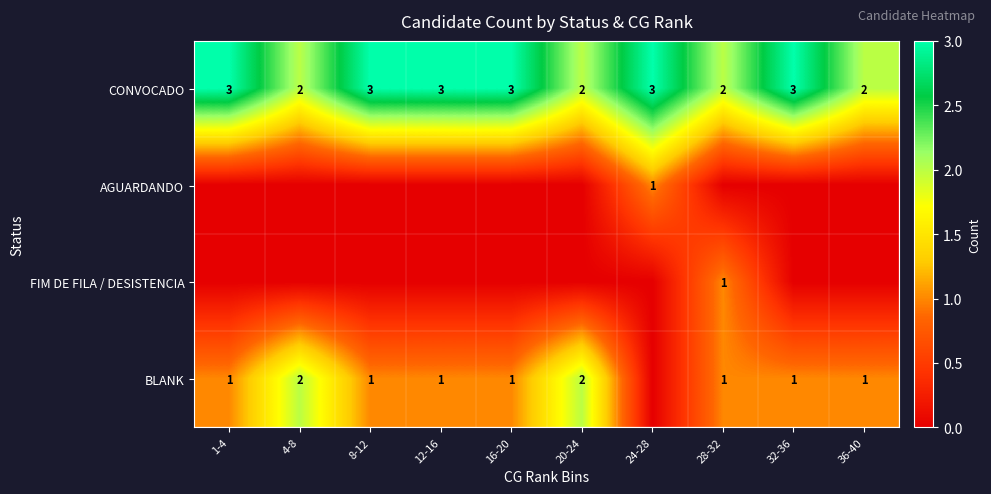

At which category does the chart reach its minimum across all series?

1-4